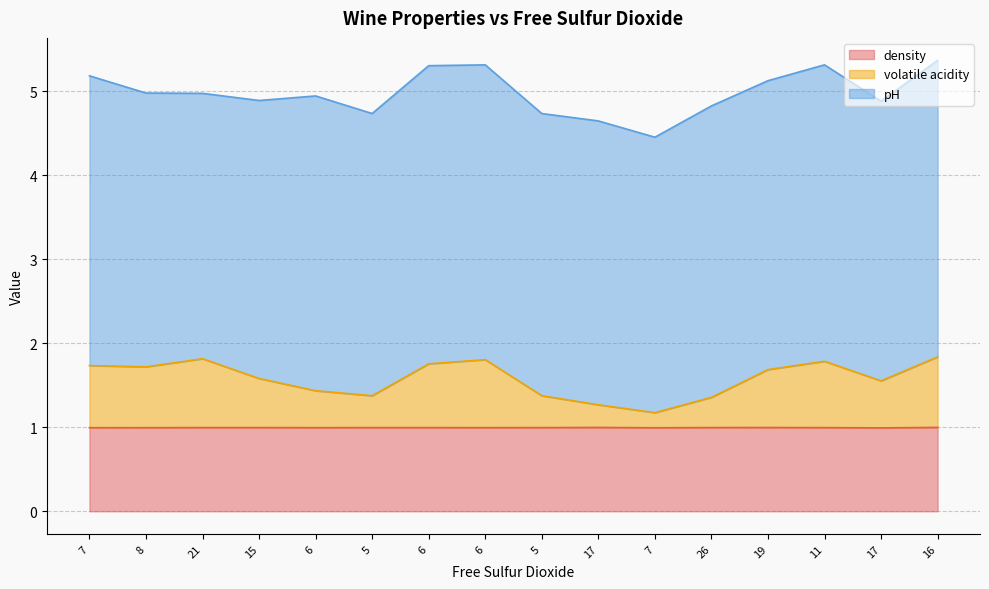

What are all the series names shown in the legend?

density, volatile acidity, pH